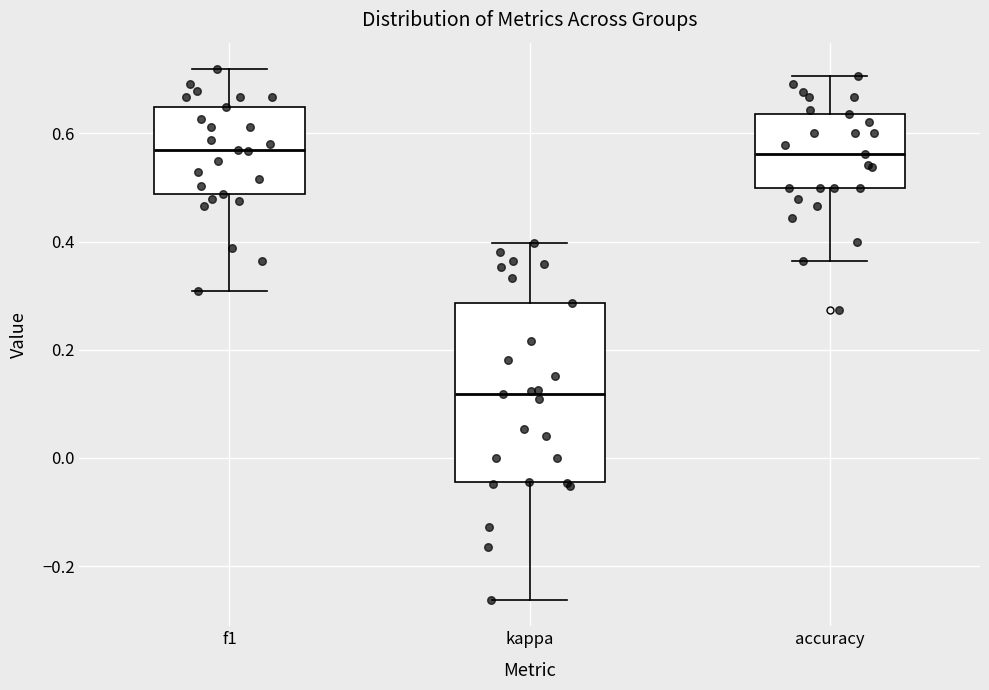

Which box's median line is the lowest?

kappa